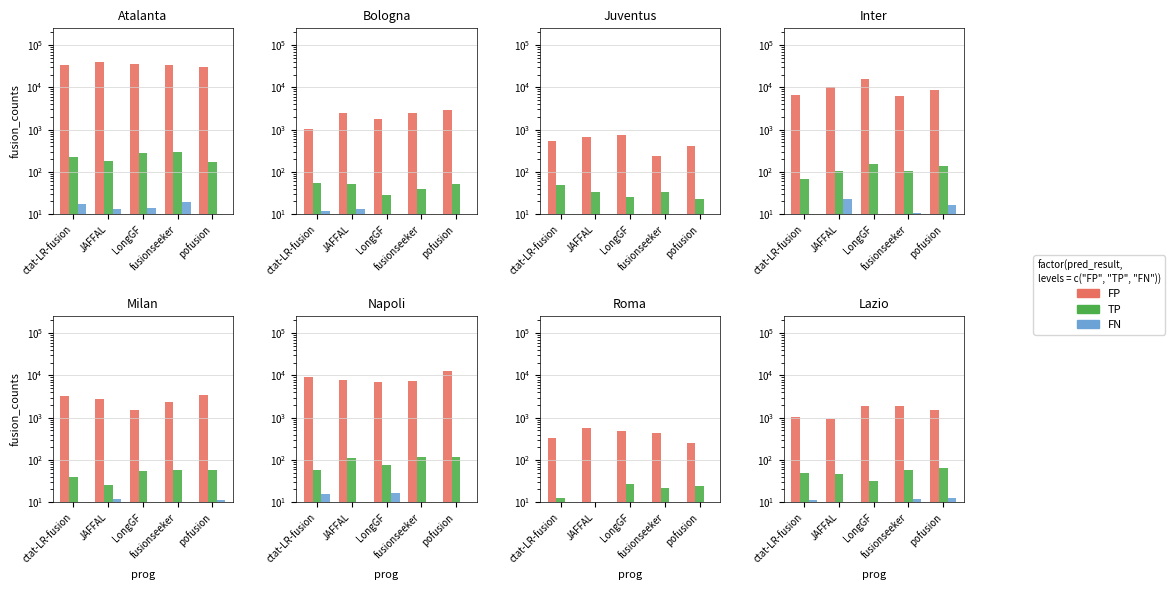

The FP series shows 1896.9 at LongGF. True or false?

True